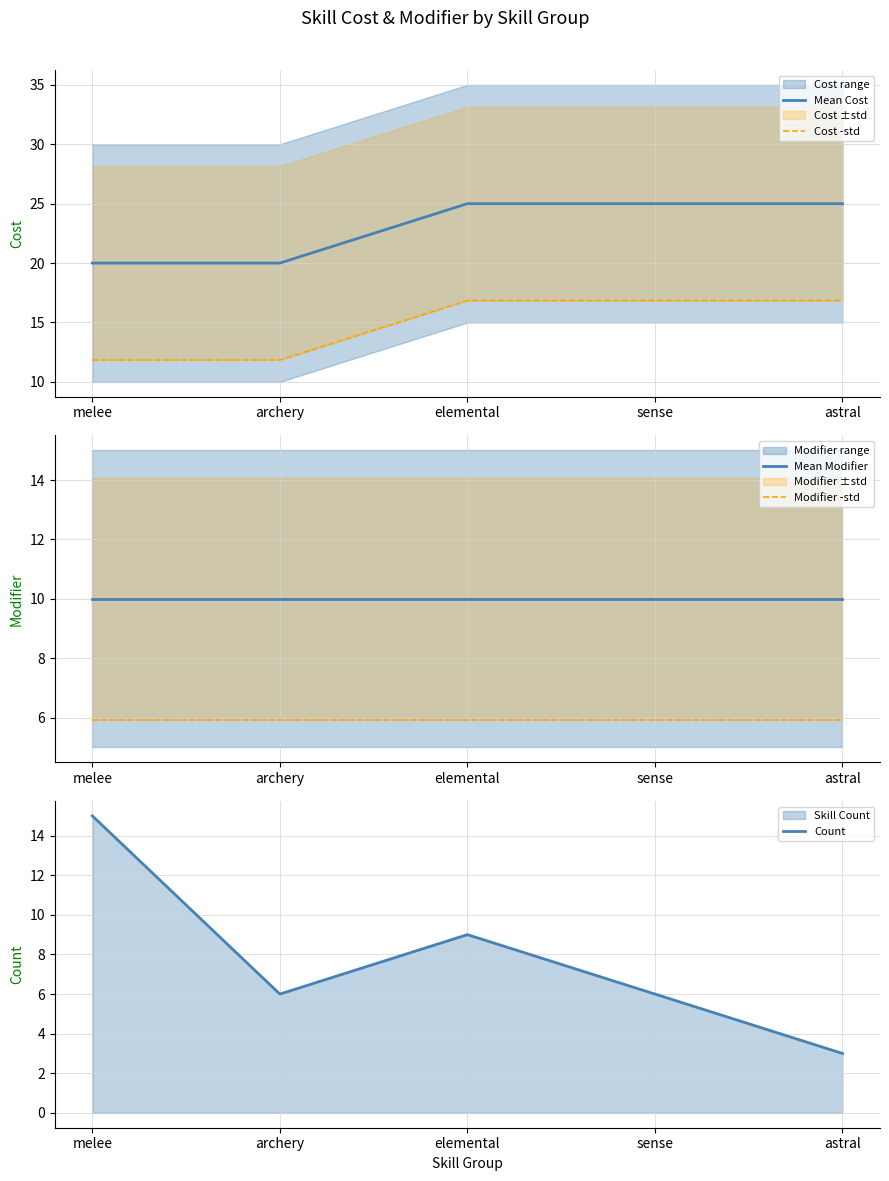

Which category has the lowest value in the Count series?

astral